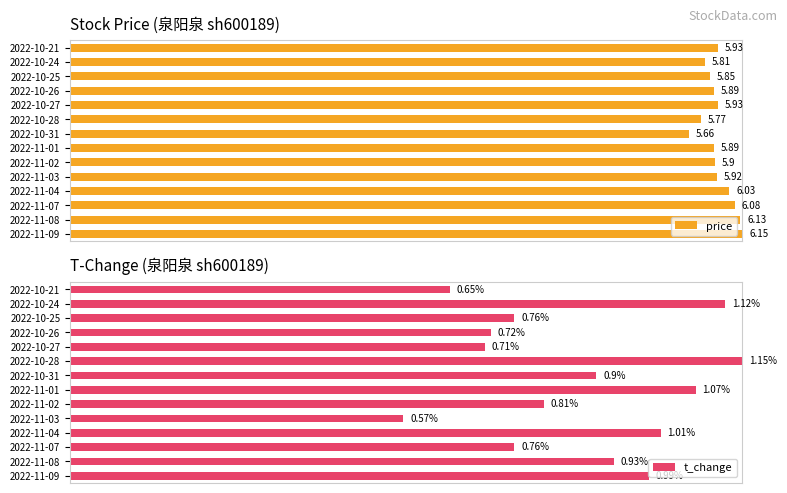

How many categories are shown in the chart?

14